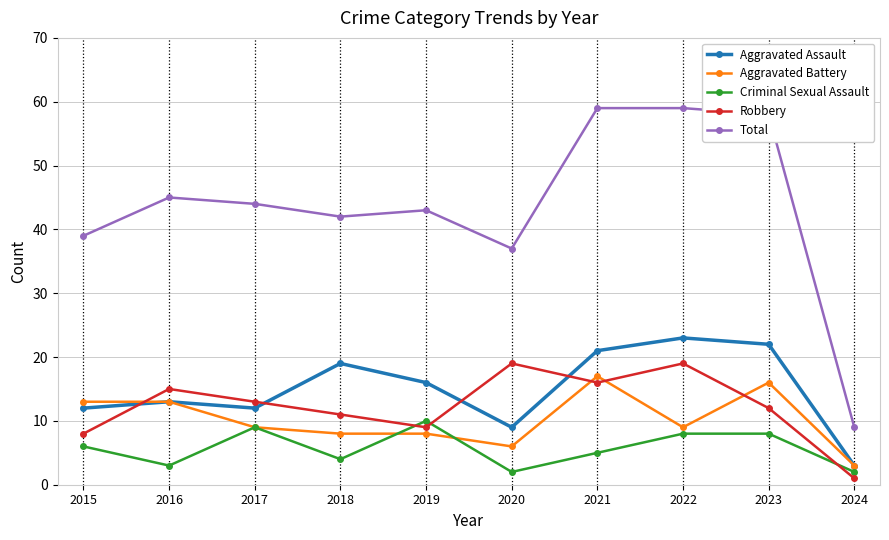

How many data points does each series have?

10